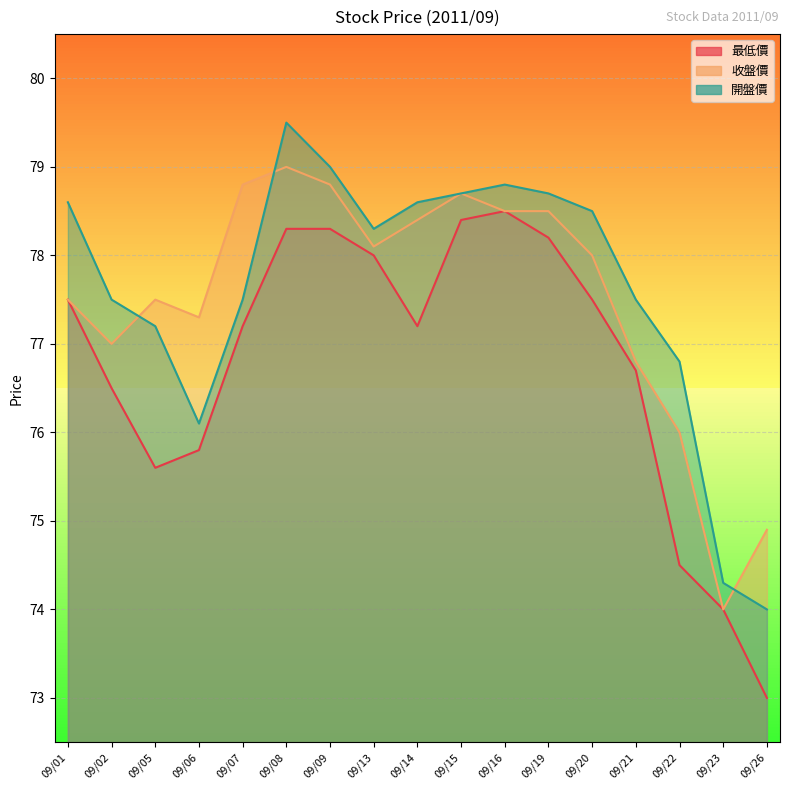

True or false: 最低價 and 開盤價 intersect in this chart.

False